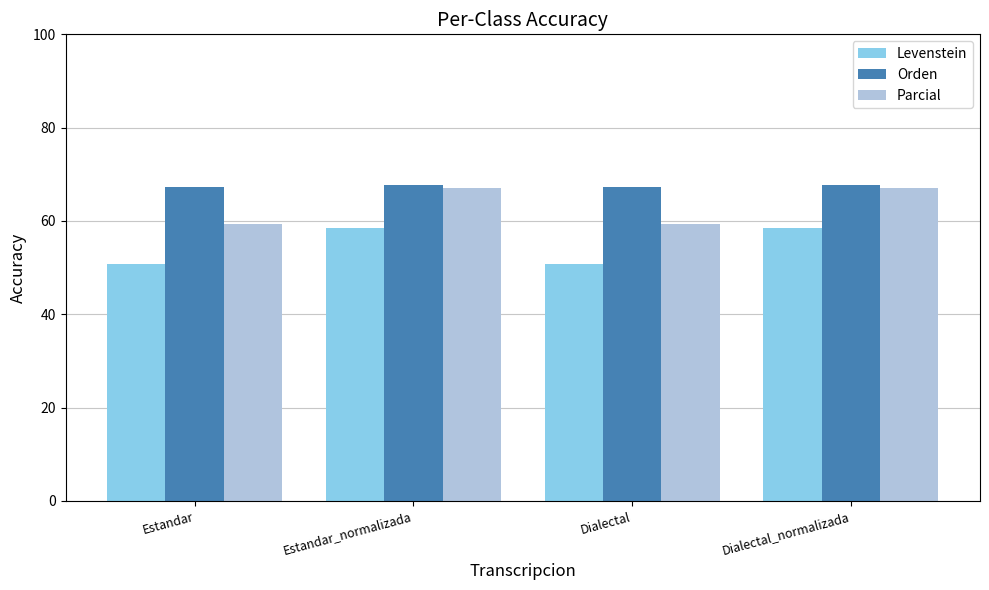

How many bars are there in each group?

3